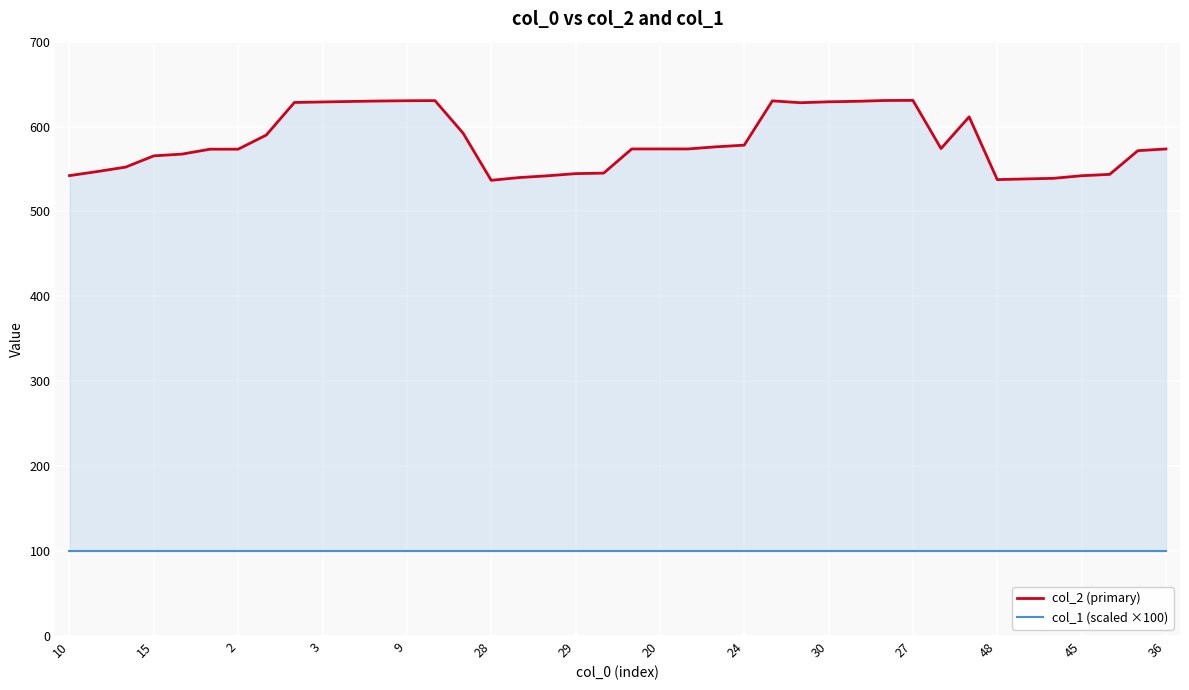

Rank the series at 26 from lowest to highest value.

col_1 (scaled ×100), col_2 (primary)